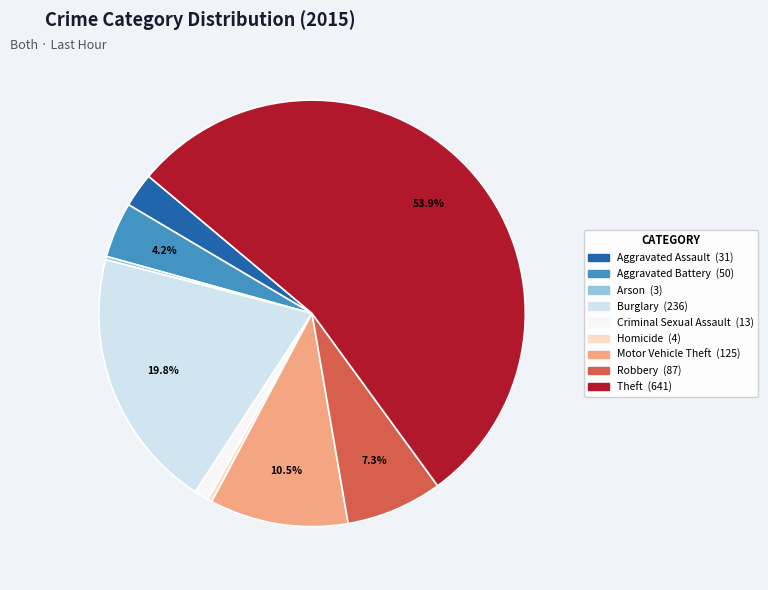

Which slice is the largest?

Theft